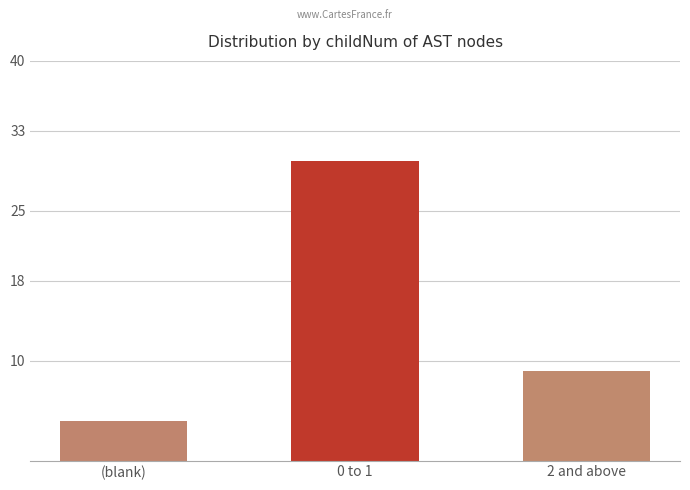

List the labels in order of value, smallest first.

(blank), 2 and above, 0 to 1